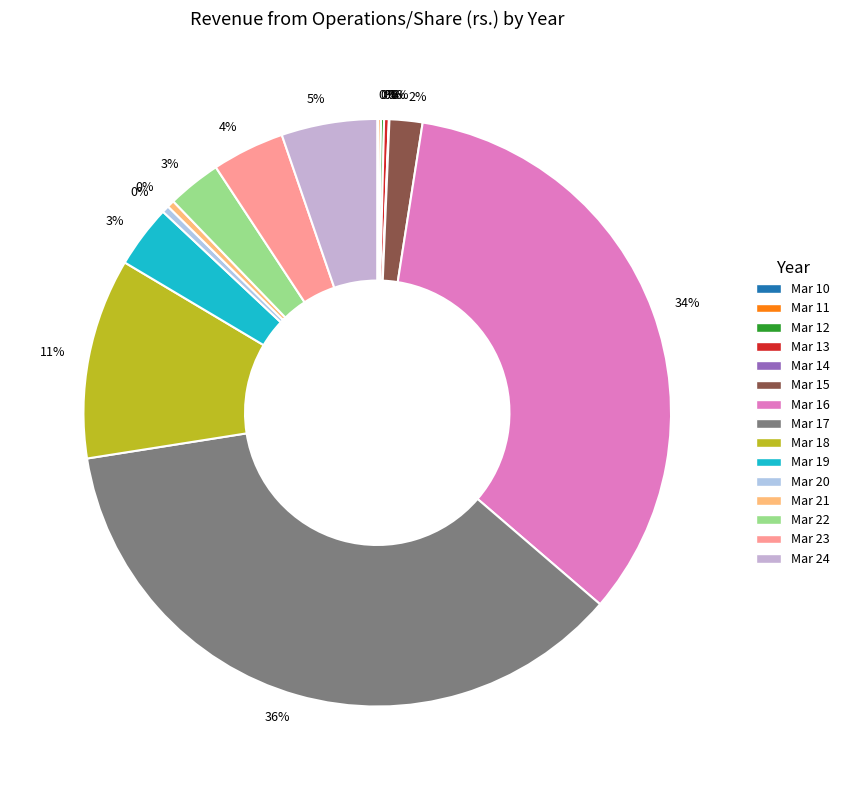

Count the number of slices in the pie.

15